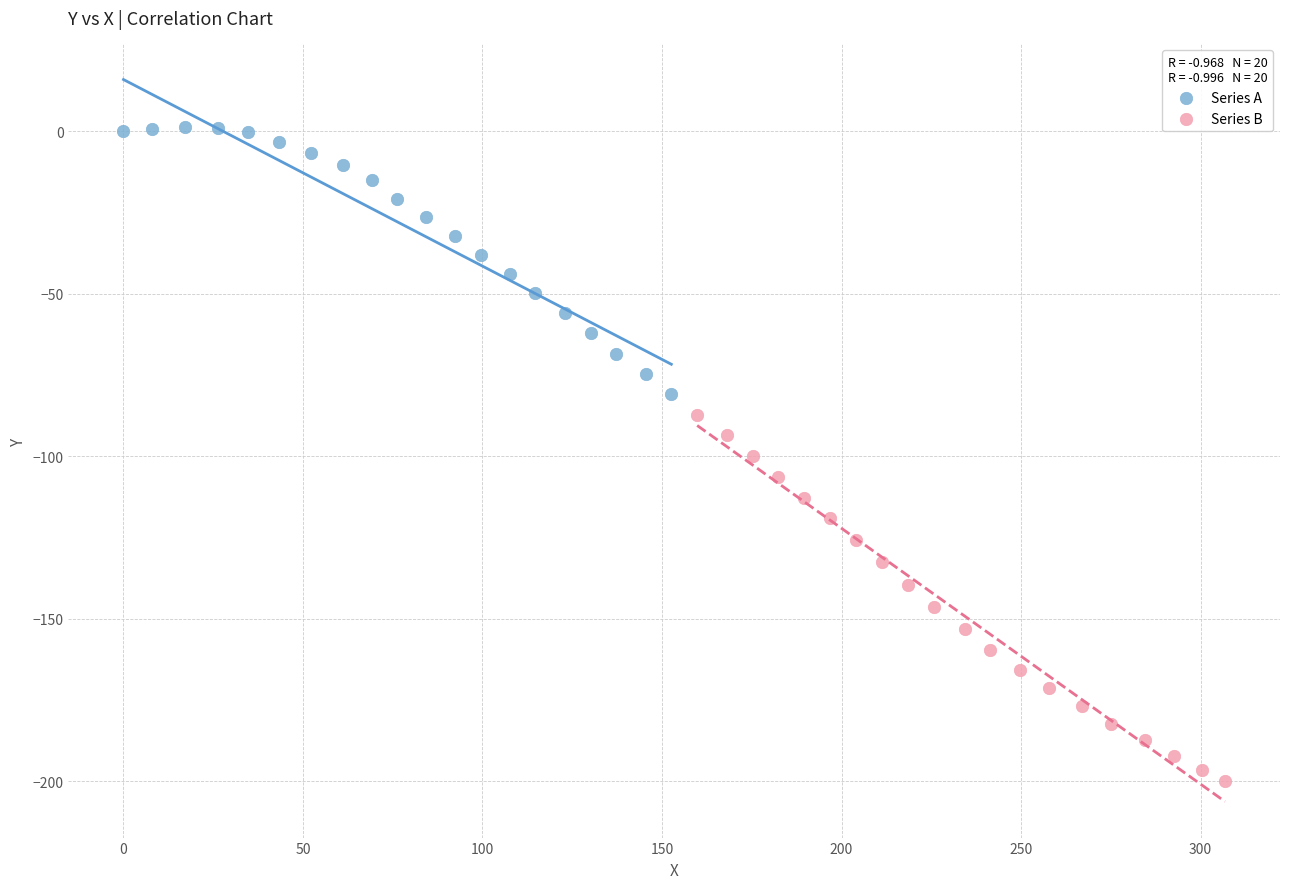

Which series has the widest spread of Y values?

Series B